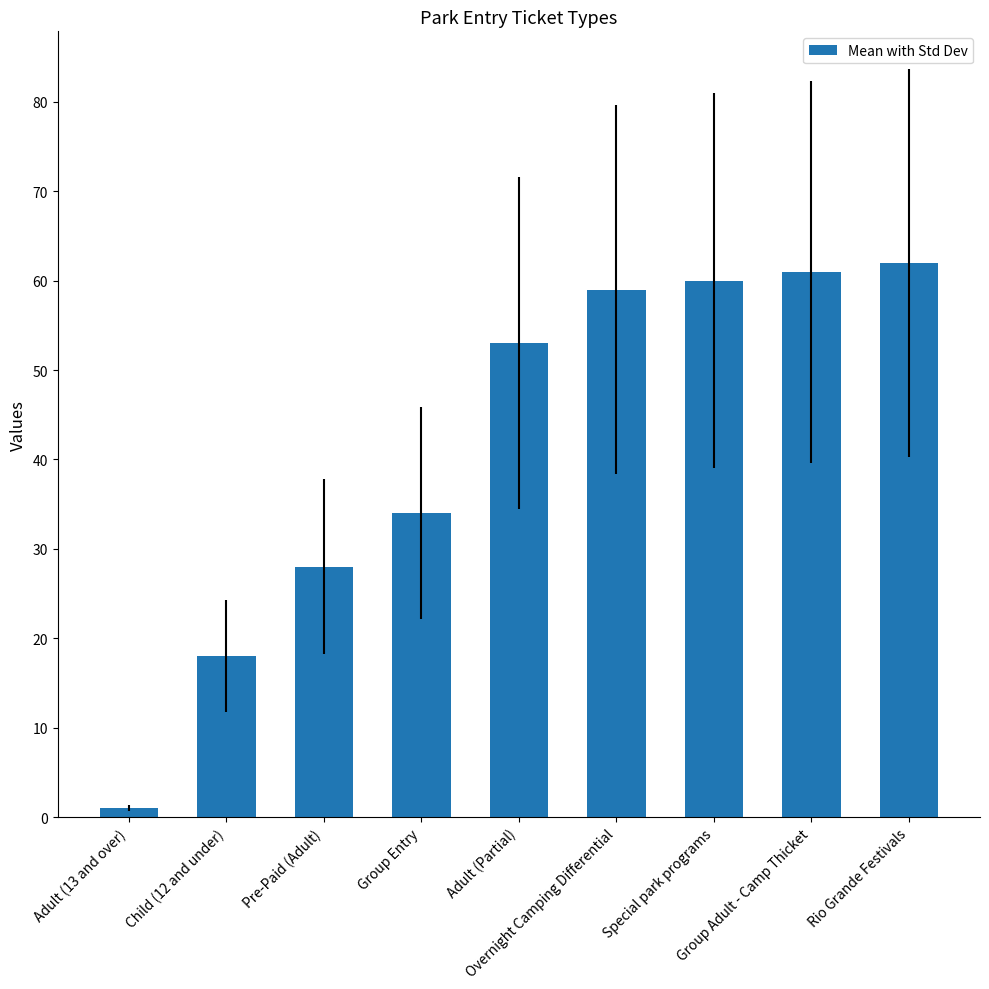

What is the label of the 6th bar from the right?

Group Entry